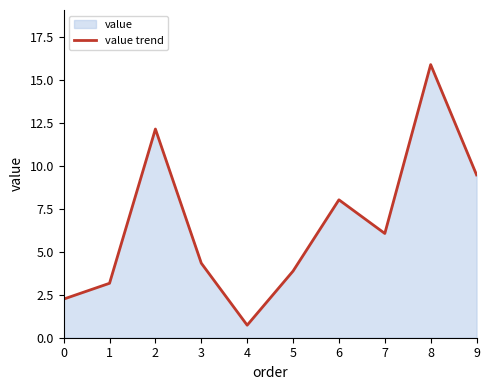

Where is the data nearest to the value 8?

6